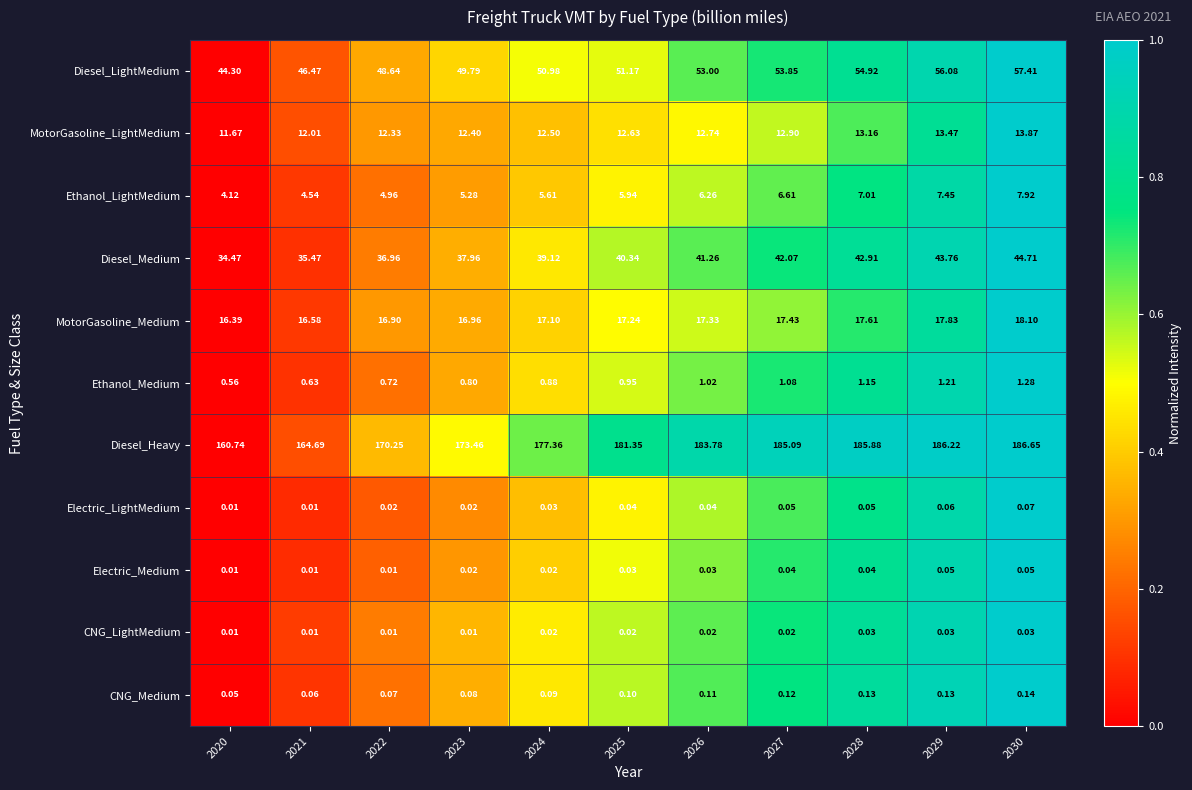

At 2025, list the series in order from largest to smallest.

Diesel_Heavy, Diesel_LightMedium, Diesel_Medium, MotorGasoline_Medium, MotorGasoline_LightMedium, Ethanol_LightMedium, Ethanol_Medium, CNG_Medium, Electric_LightMedium, Electric_Medium, CNG_LightMedium